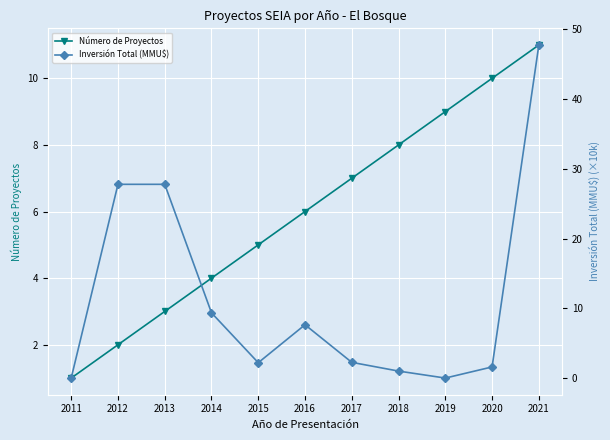

List the series in order of their overall mean, highest first.

Inversión Total (MMU$), Número de Proyectos